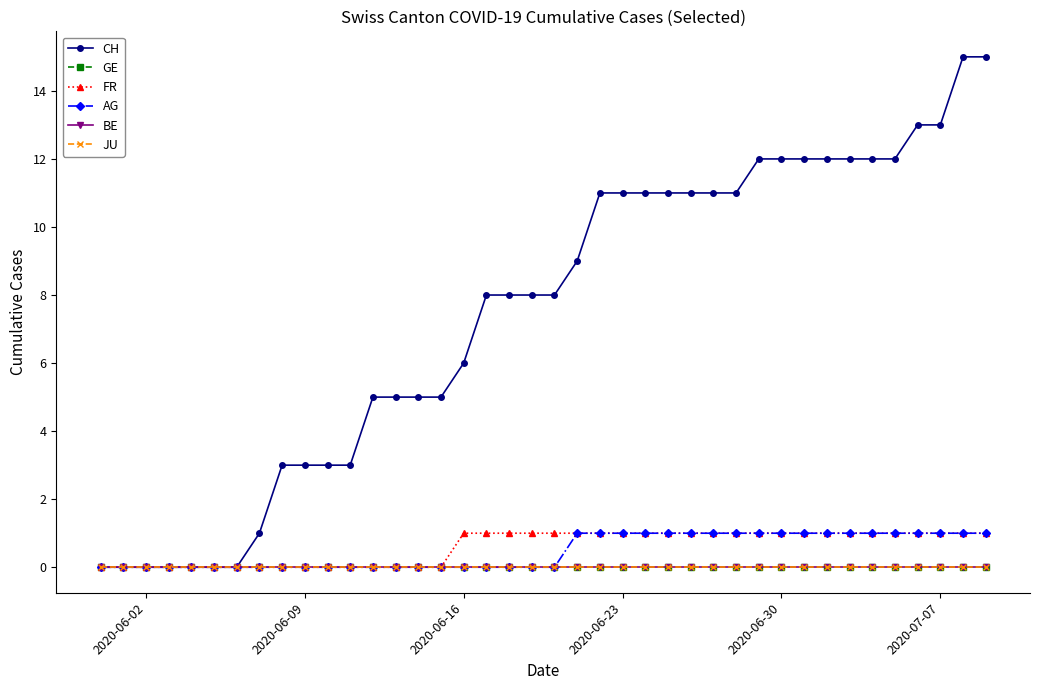

What is the difference between the maximum and second lowest values in the FR series?

1